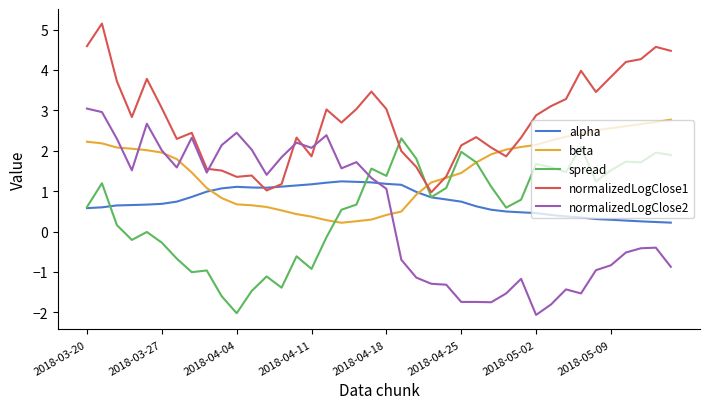

Which series has the largest total across all categories?

normalizedLogClose1